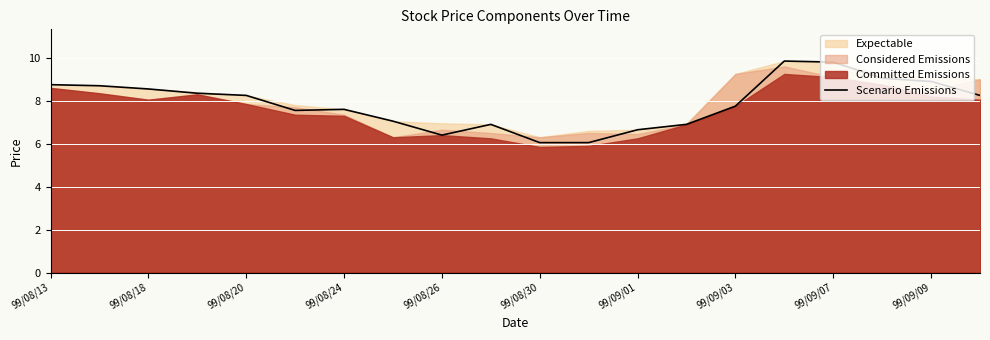

How many lines are shown in the chart?

1